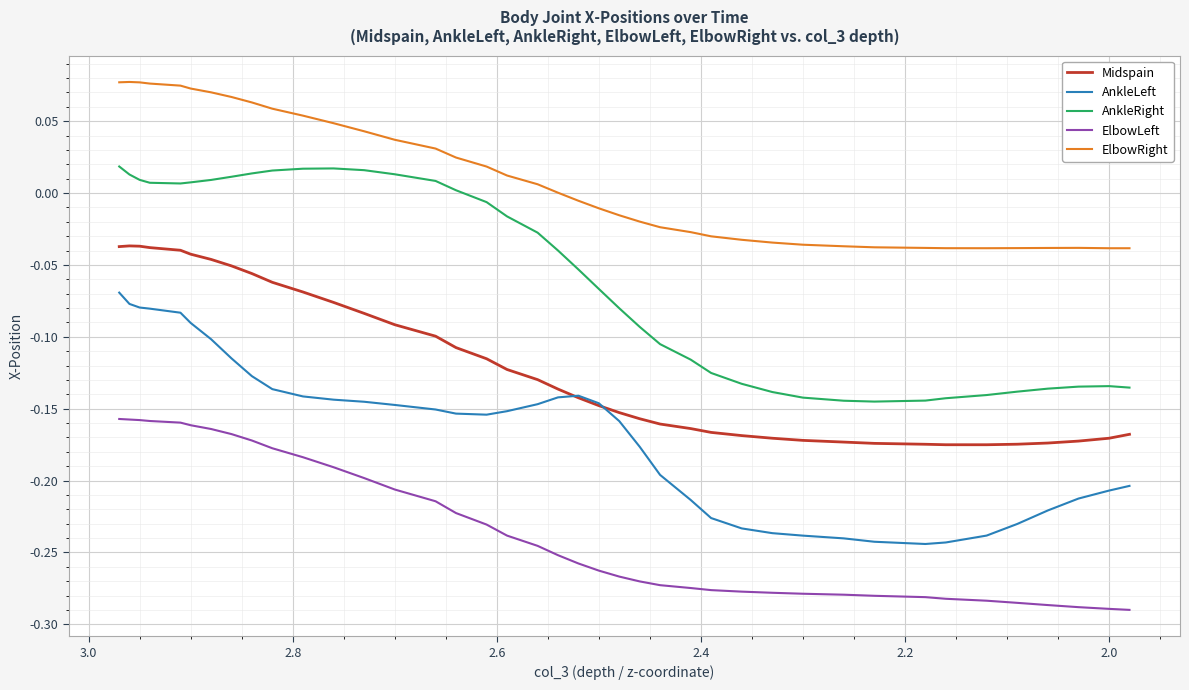

At how many categories does at least one series exceed 0?

20